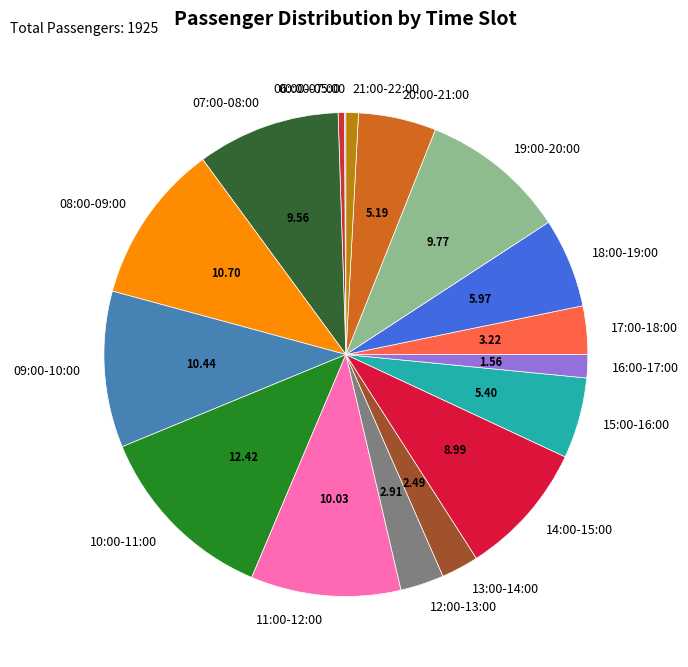

Is 16:00-17:00 the majority of the pie?

No